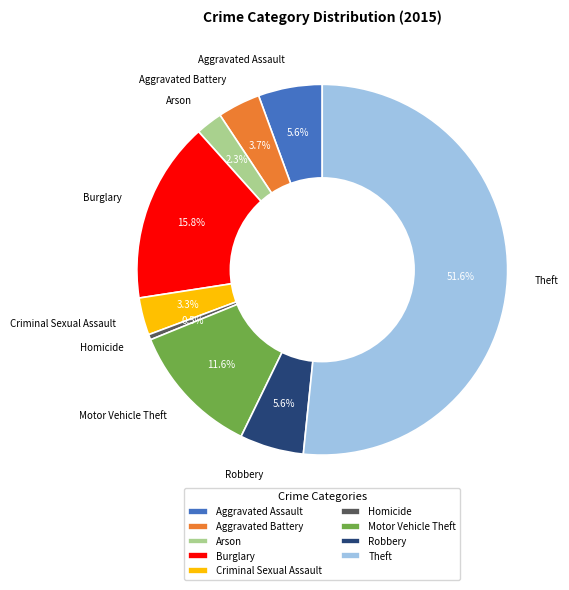

To the nearest percent, what percentage of the pie is Aggravated Battery?

4%